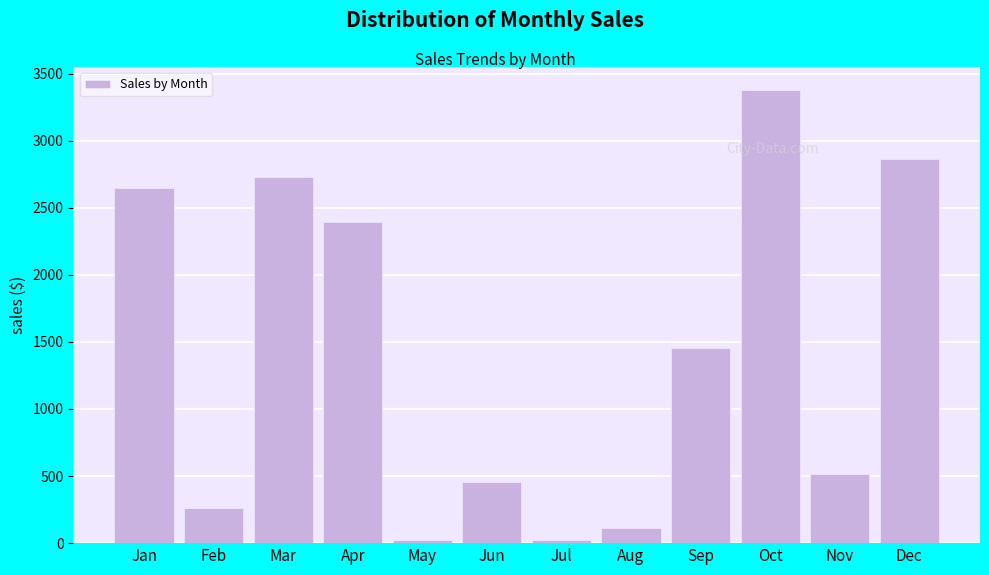

What is the difference between the maximum and minimum values?

3359.4